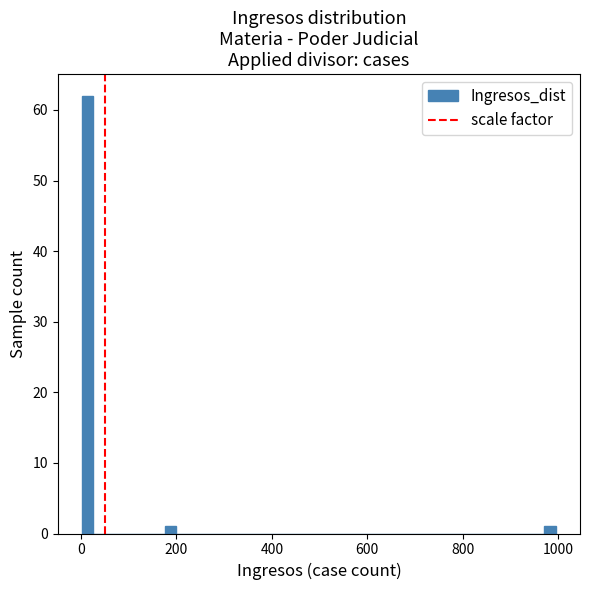

Around what value on the x-axis is the tallest bar? Give the approximate position of its centre, as read against the axis.

20